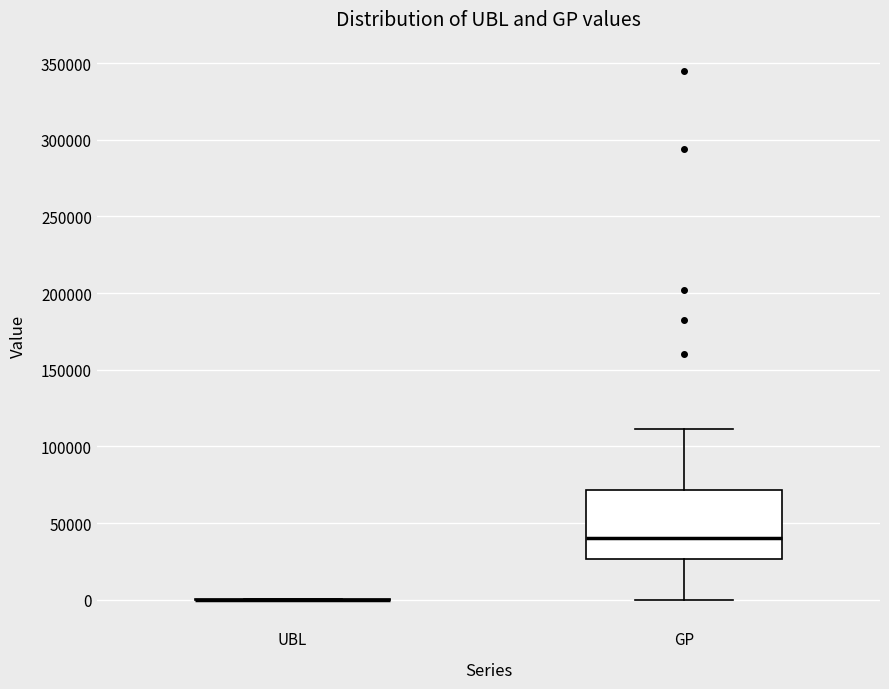

Reading left to right, read every box against the y-axis: the position of its median line, the range the box covers, and the ends of its whiskers. The values are not printed on the chart, so give them approximately, as read against the axis.

UBL: box collapsed to a line at 0, whiskers 0 to 0
GP: median 40000, box 25000 to 70000, whiskers 0 to 110000